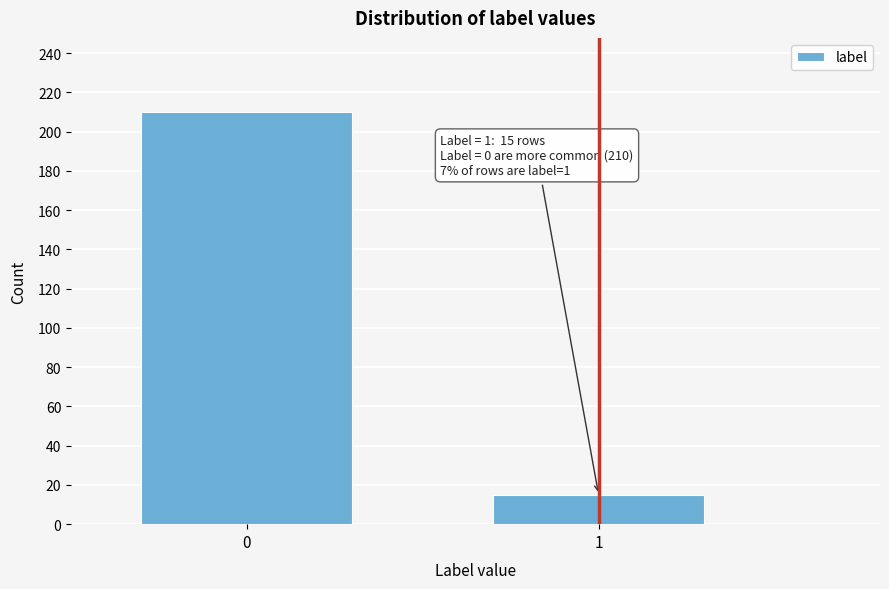

Reading left to right, what are all the values shown in this chart?

0=210	1=15